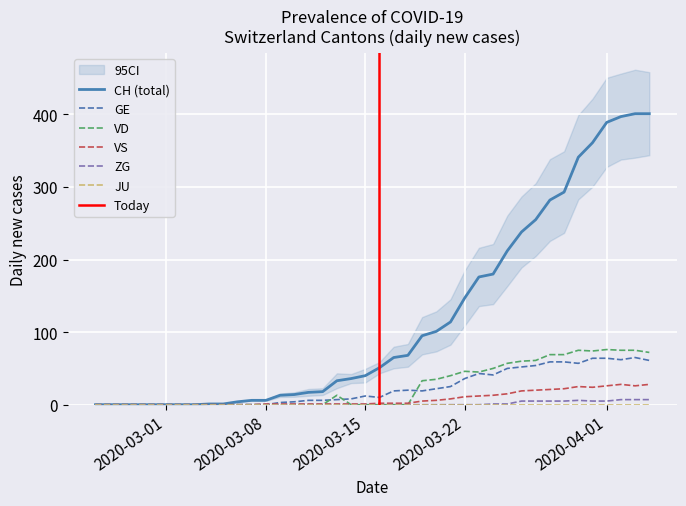

What is the highest value of the VD series?

76